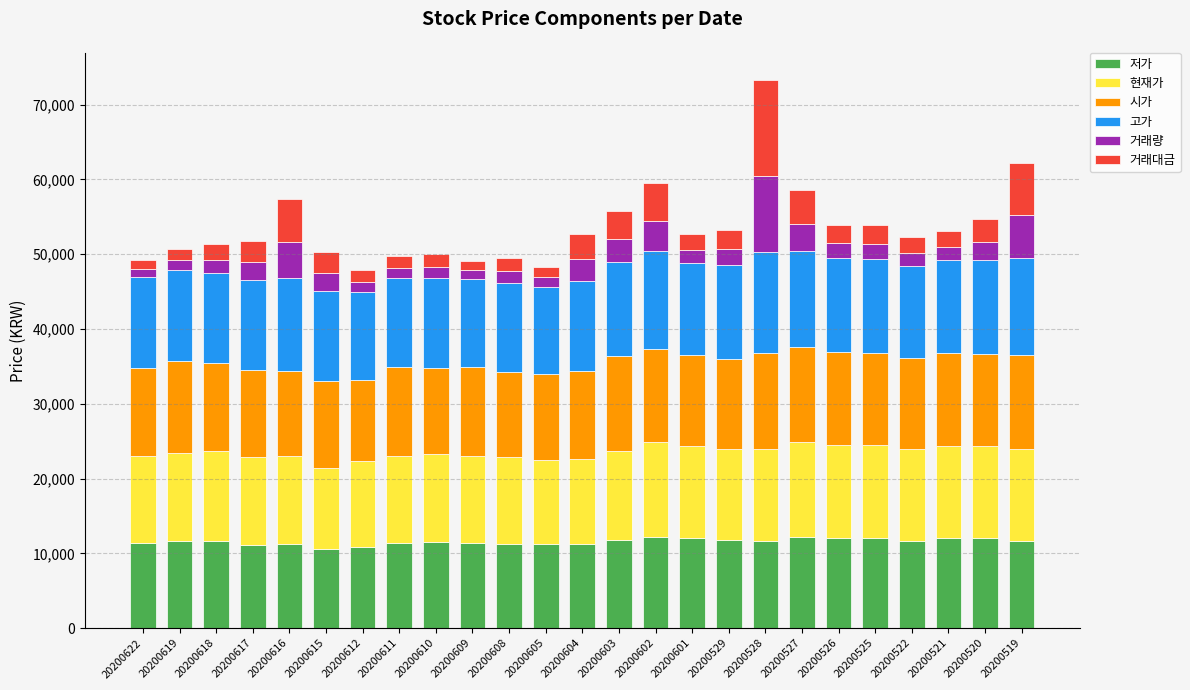

What is the average value of the 저가 series?

11588.0